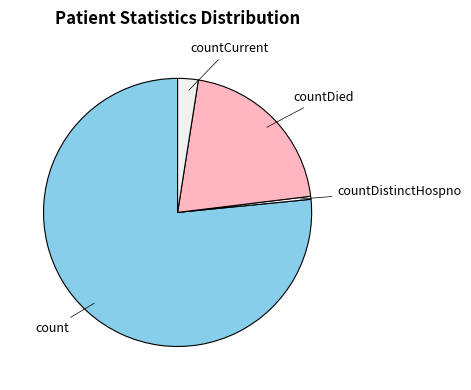

Count the number of slices in the pie.

4